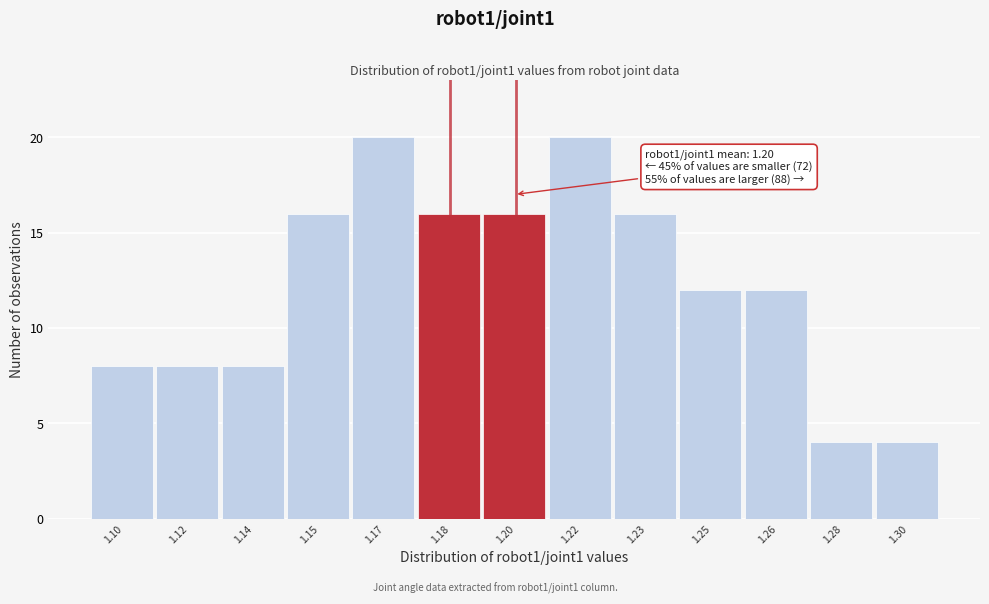

Reading left to right, extract all data points from this chart.

1.10=8	1.12=8	1.14=8	1.15=16	1.17=20	1.18=16	1.20=16	1.22=20	1.23=16	1.25=12	1.26=12	1.28=4	1.30=4